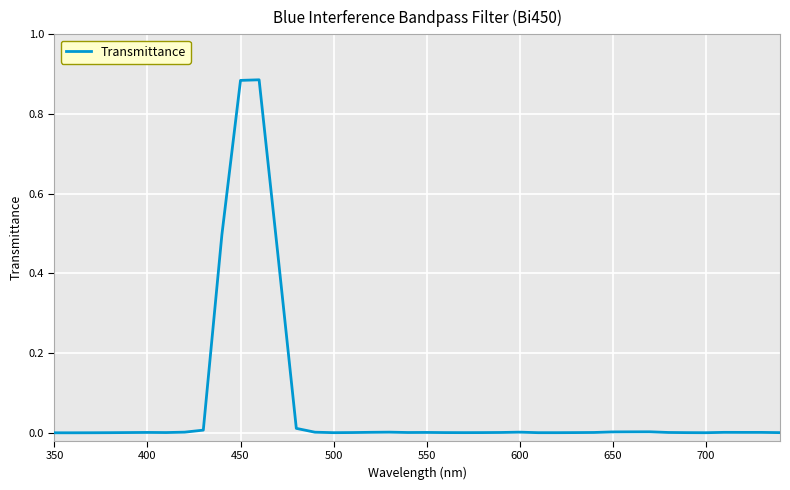

True or false: the data shows 0.0 at 700.

True